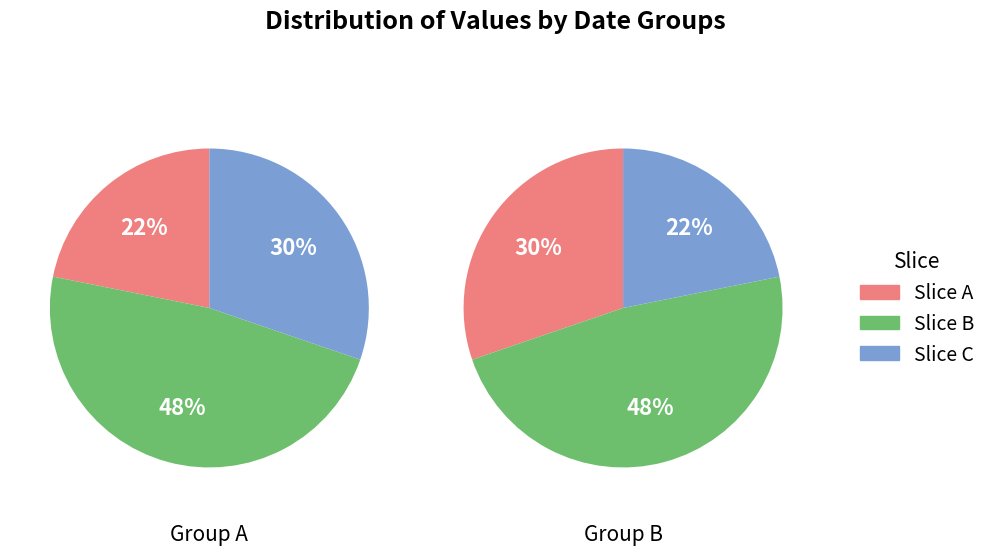

Does 17025 represent more than half of the total?

No